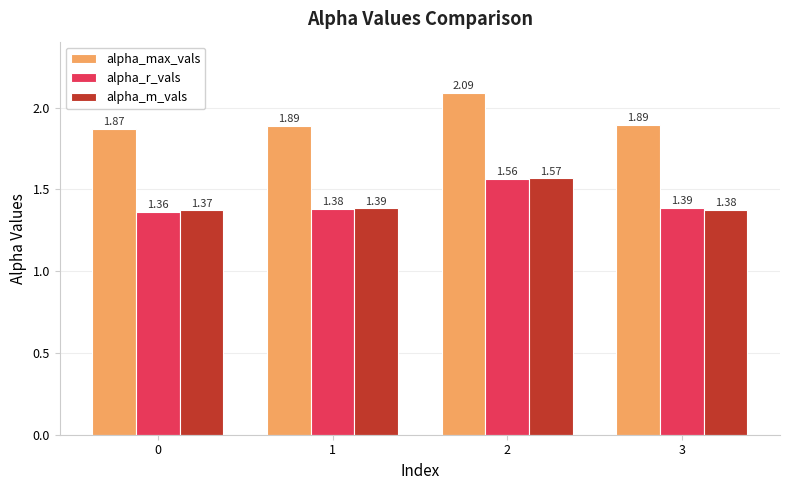

True or false: alpha_m_vals has a value of 1.9 at 0.

False